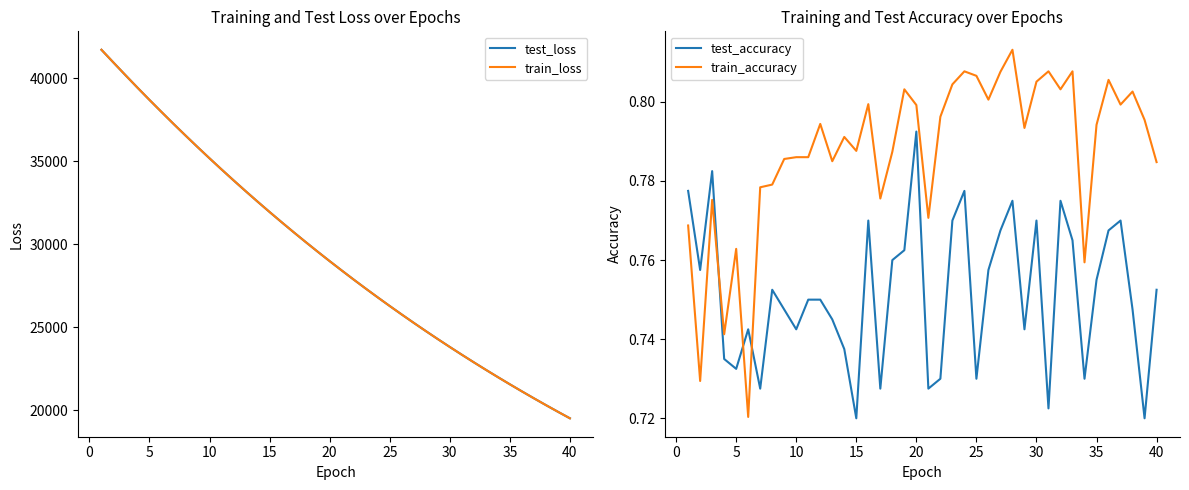

What is the greatest value displayed?

41726.4